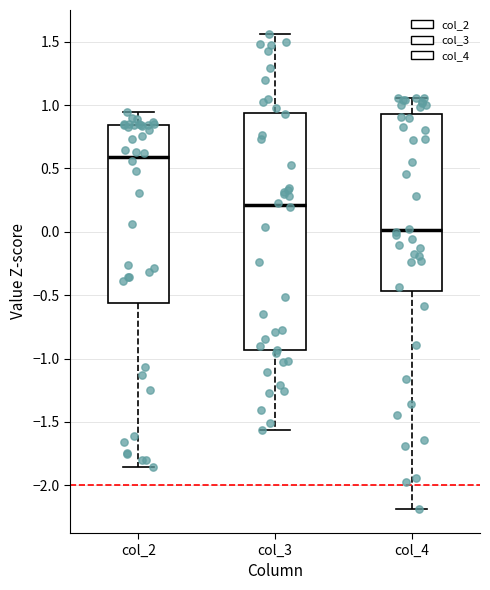

Where is the upper edge of the box for col_2 on the y-axis? The values are not printed on the chart, so give them approximately, as read against the axis.

0.85